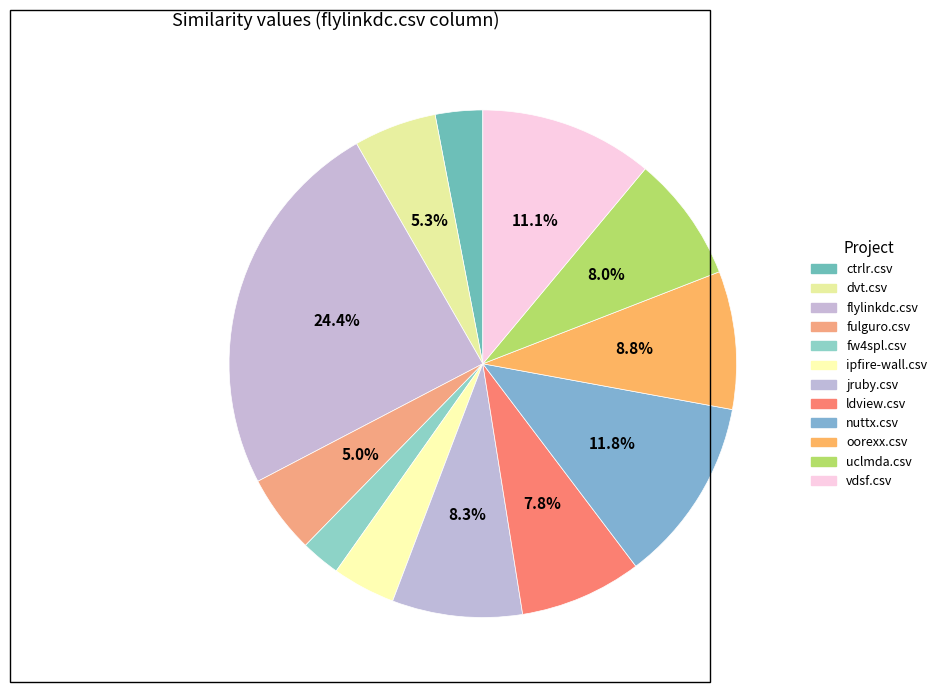

To the nearest percent, what portion does fw4spl.csv represent?

3%